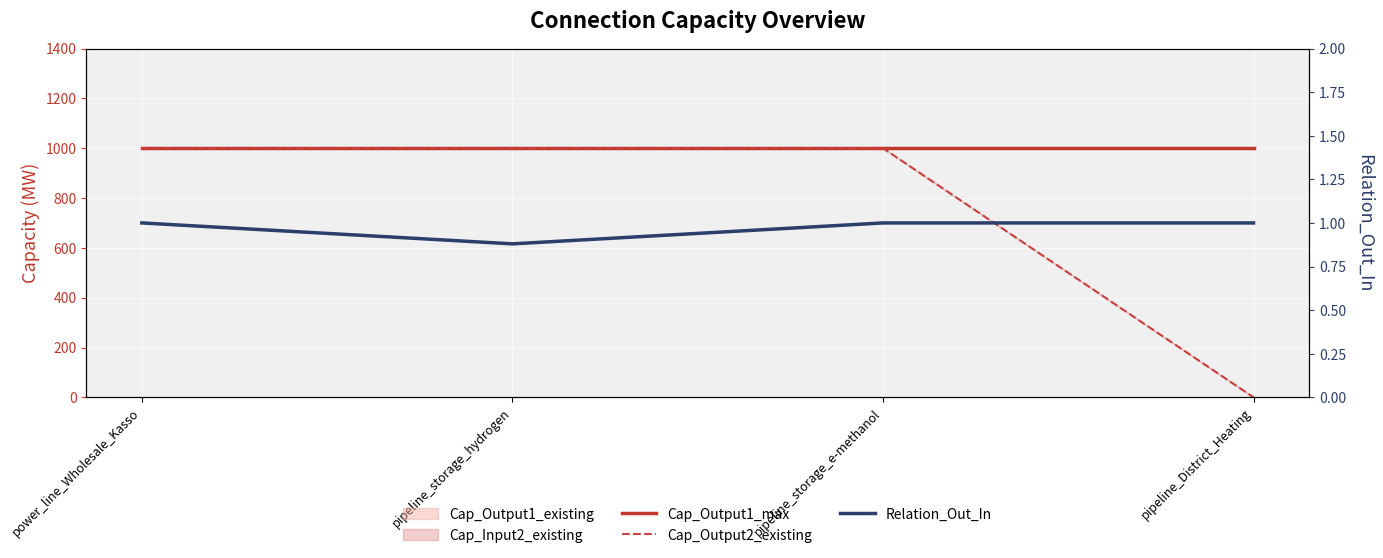

Reading left to right, transcribe all the data shown in this chart.

Cap_Output1_max: power_line_Wholesale_Kasso=1000.0	pipeline_storage_hydrogen=1000.0	pipeline_storage_e-methanol=1000.0	pipeline_District_Heating=1000.0
Cap_Output2_existing: power_line_Wholesale_Kasso=1000.0	pipeline_storage_hydrogen=1000.0	pipeline_storage_e-methanol=1000.0	pipeline_District_Heating=0.0
Relation_Out_In: power_line_Wholesale_Kasso=1.0	pipeline_storage_hydrogen=0.9	pipeline_storage_e-methanol=1.0	pipeline_District_Heating=1.0